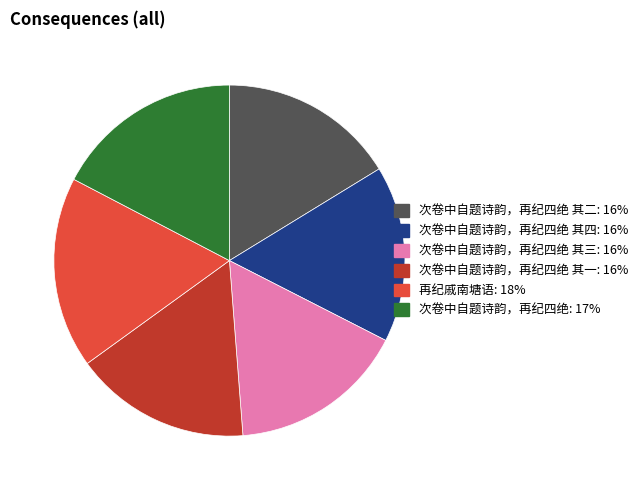

Does any single category account for the majority?

No